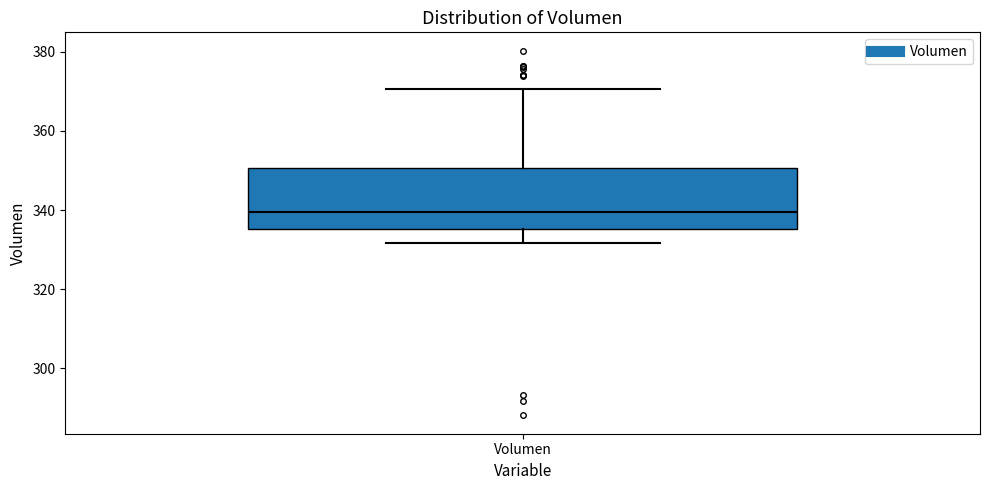

Read this box plot against the y-axis: the position of the median line, the range covered by the box, and the ends of both whiskers. The values are not printed on the chart, so give them approximately, as read against the axis.

median 340, box 336 to 350, whiskers 332 to 370